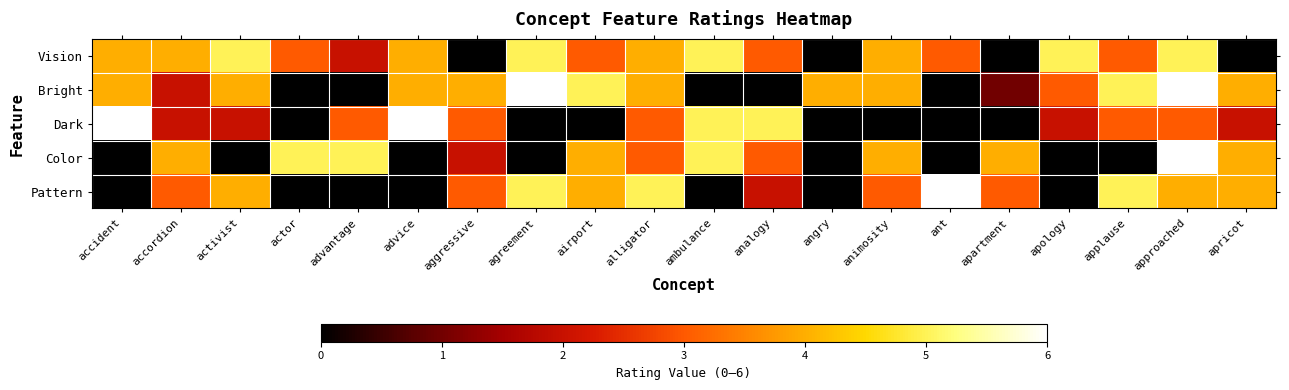

Which series has the largest total across all categories?

Vision